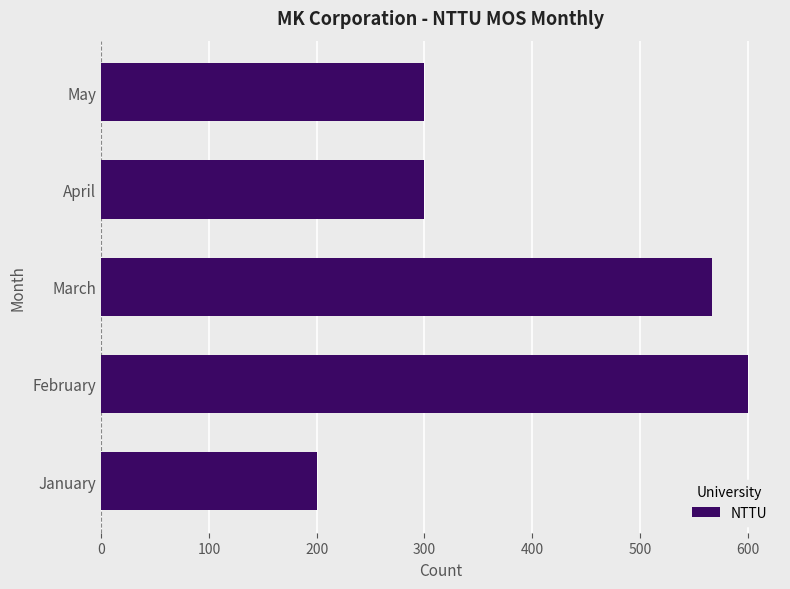

What is the average value?

393